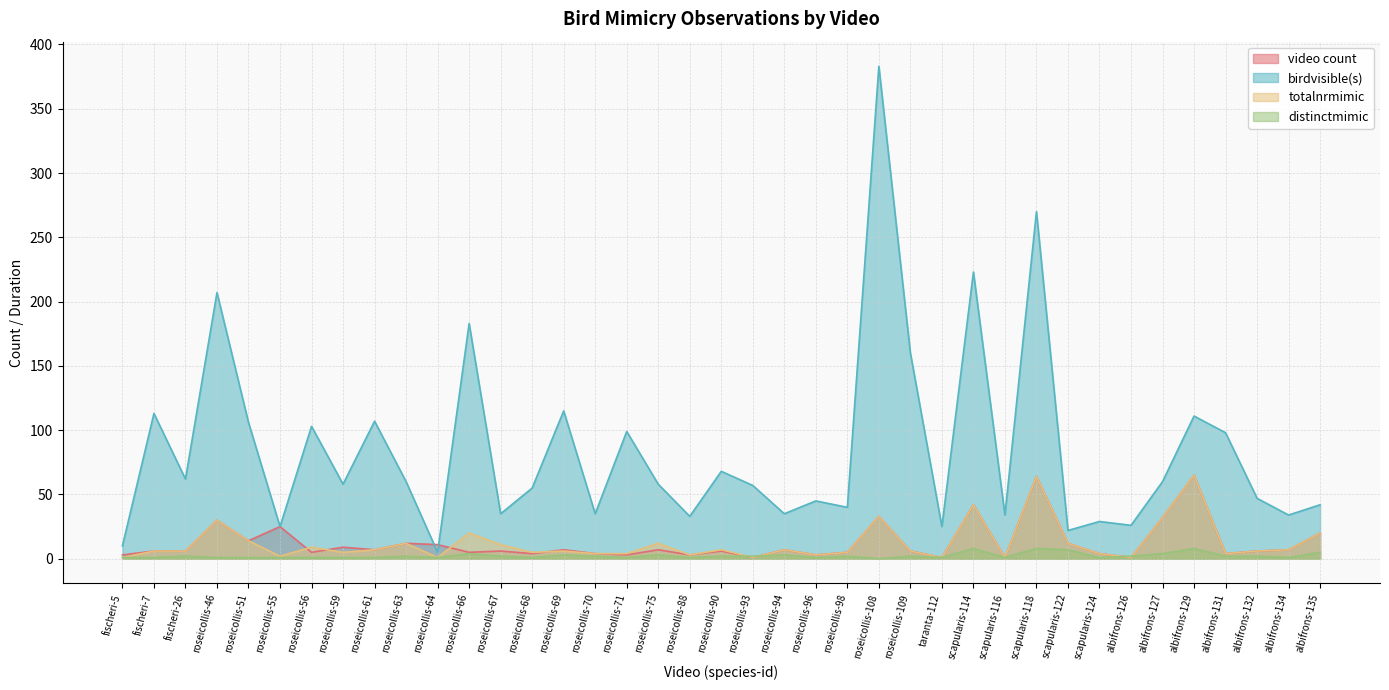

What is the sum of the totalnrmimic values at albifrons-129 and taranta-112?

66